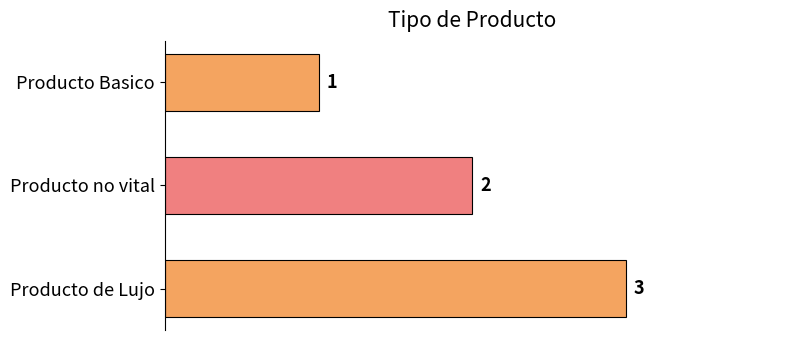

At which label is the value closest to 2?

Producto no vital